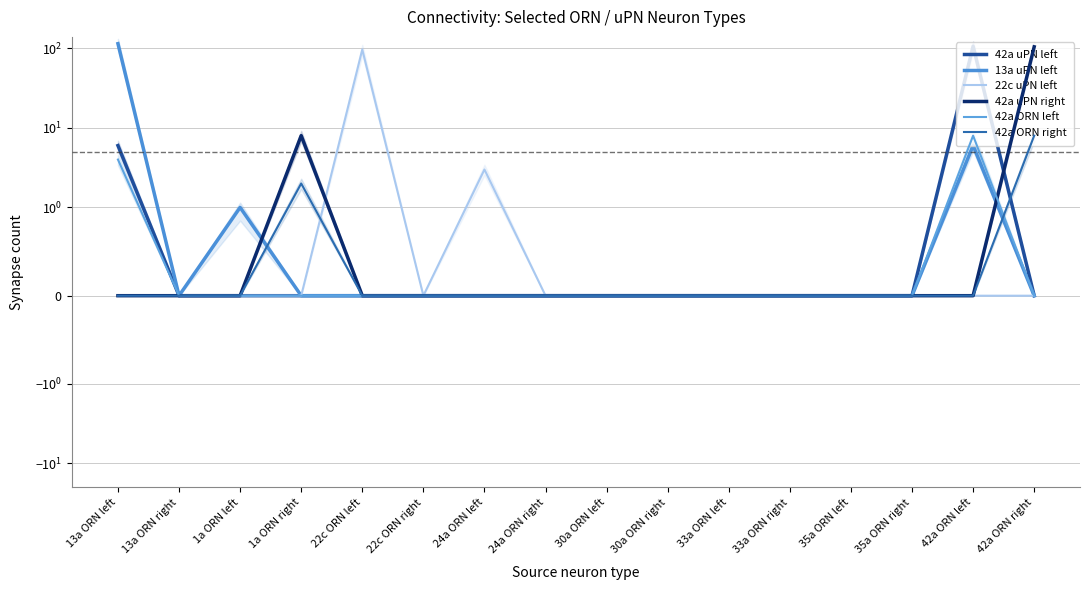

How many data points in 42a ORN right are above 0?

2